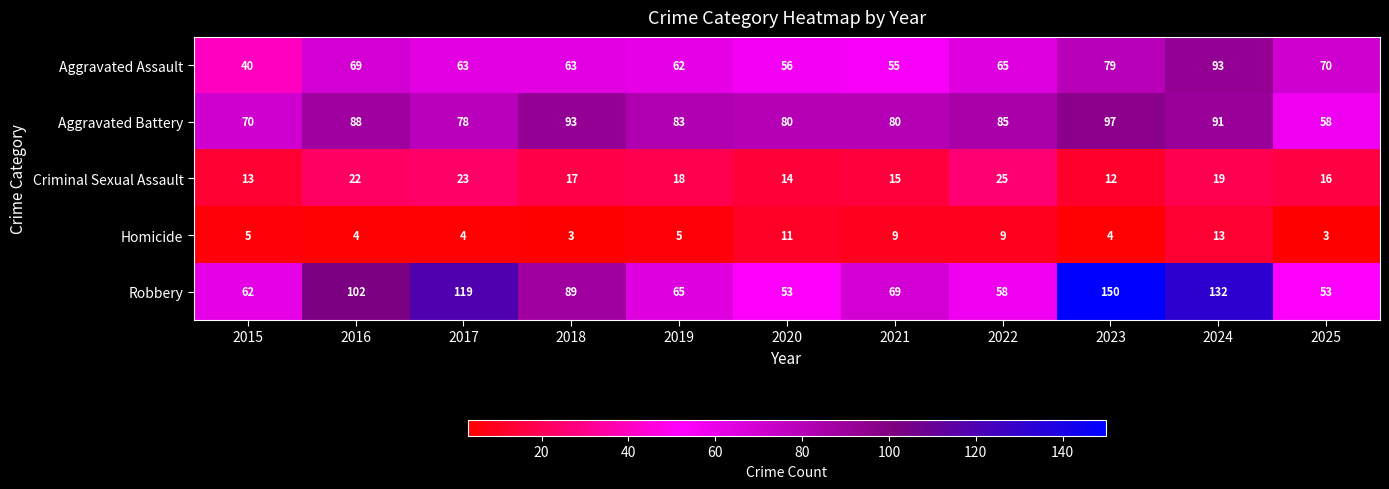

At how many categories does at least one series exceed 36?

11